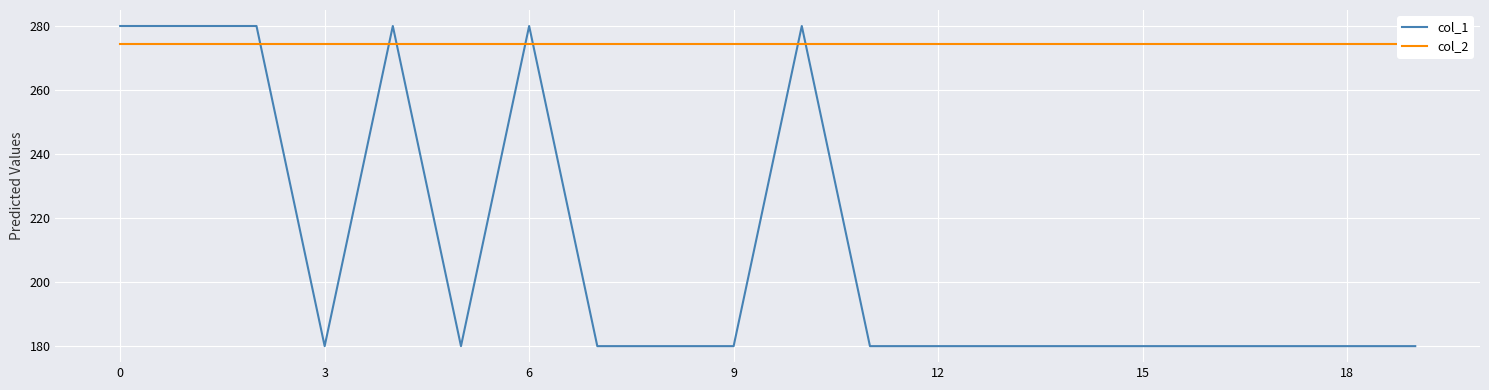

Reading left to right, transcribe all the data shown in this chart.

col_1: 280.0	280.0	280.0	180.0	280.0	180.0	280.0	180.0	180.0	180.0	280.0	180.0	180.0	180.0	180.0	180.0	180.0	180.0	180.0	180.0
col_2: 274.5	274.5	274.5	274.5	274.5	274.5	274.5	274.5	274.5	274.5	274.5	274.5	274.5	274.5	274.5	274.5	274.5	274.5	274.5	274.5